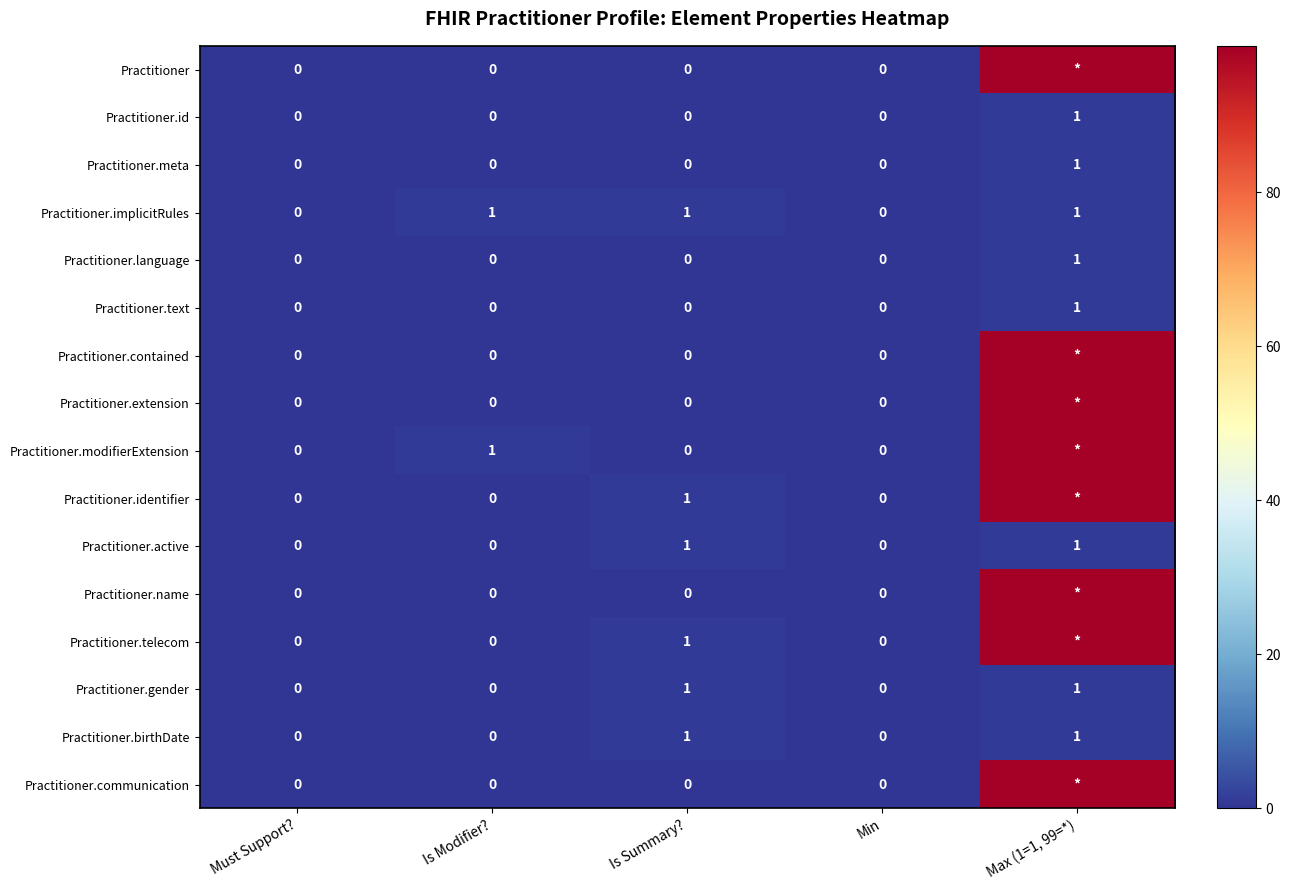

The value of Practitioner.implicitRules at Is Summary? is 1. True or false?

True